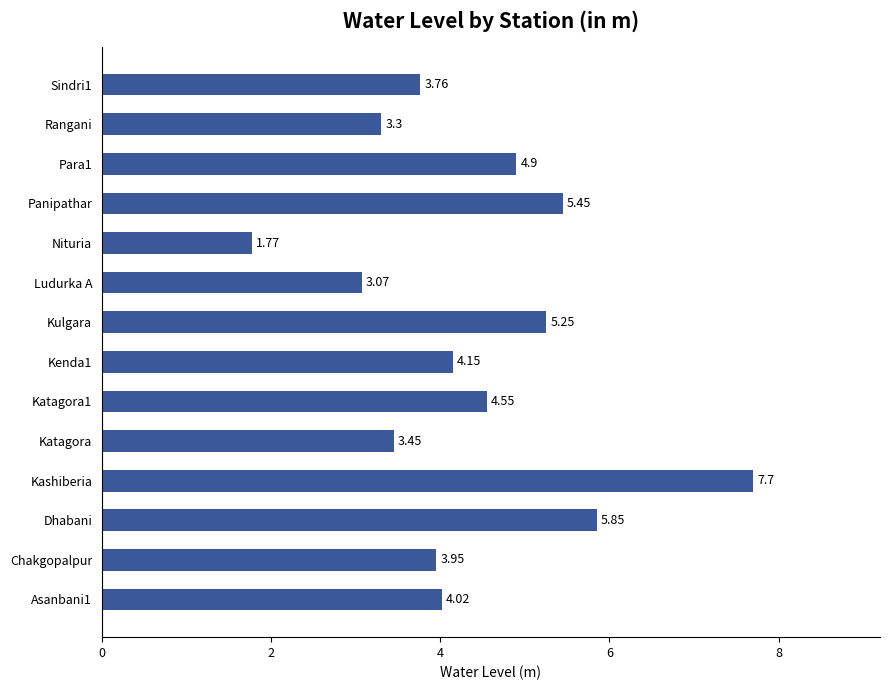

What is the average value?

4.4